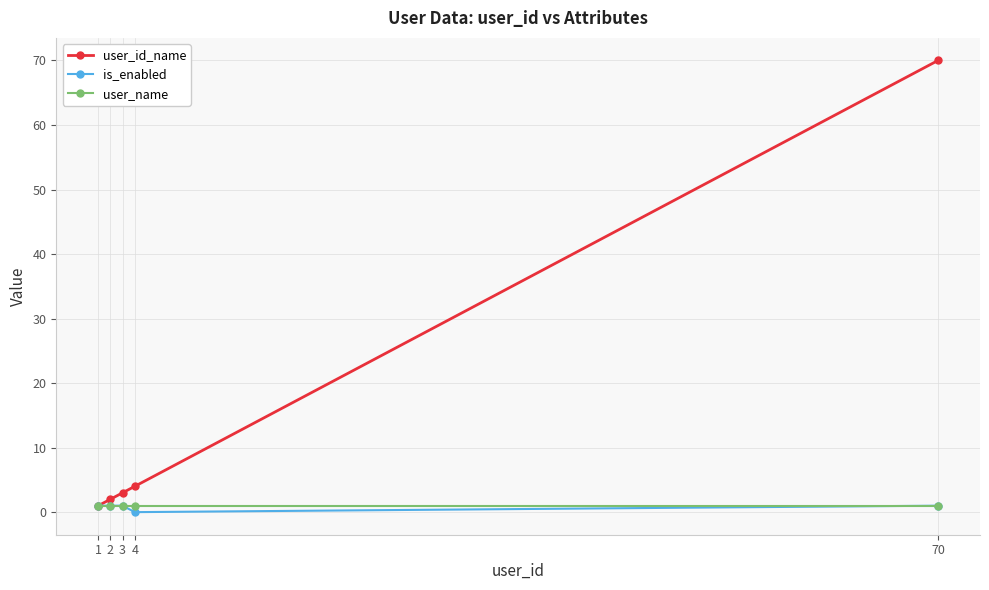

Reading left to right, transcribe all the data shown in this chart.

user_id_name: 1	2	3	4	70
is_enabled: 1	1	1	0	1
user_name: 1	1	1	1	1